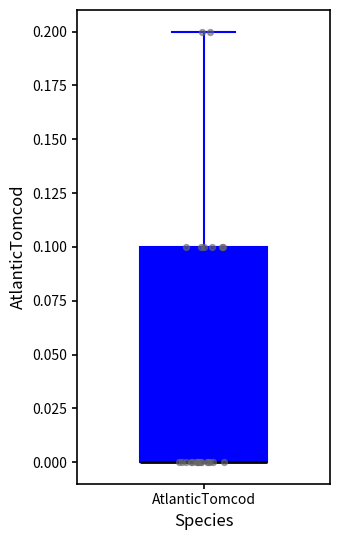

Where does the upper whisker of the box for AtlanticTomcod end on the y-axis? The values are not printed on the chart, so give them approximately, as read against the axis.

0.2